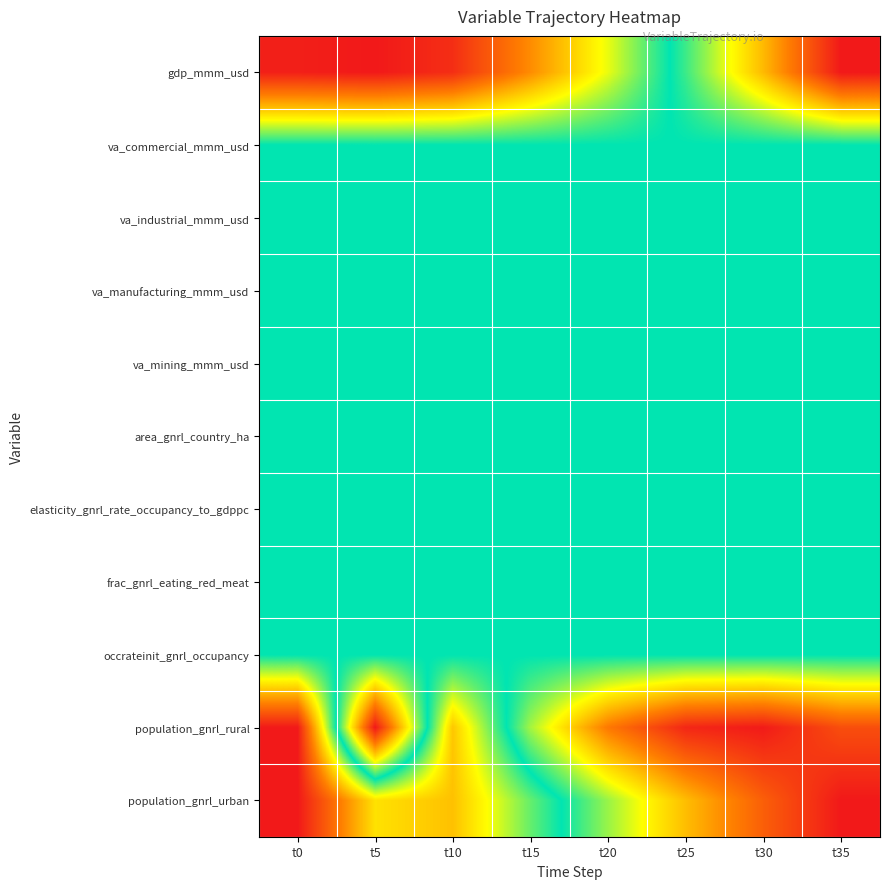

Count the number of categories in the chart.

8